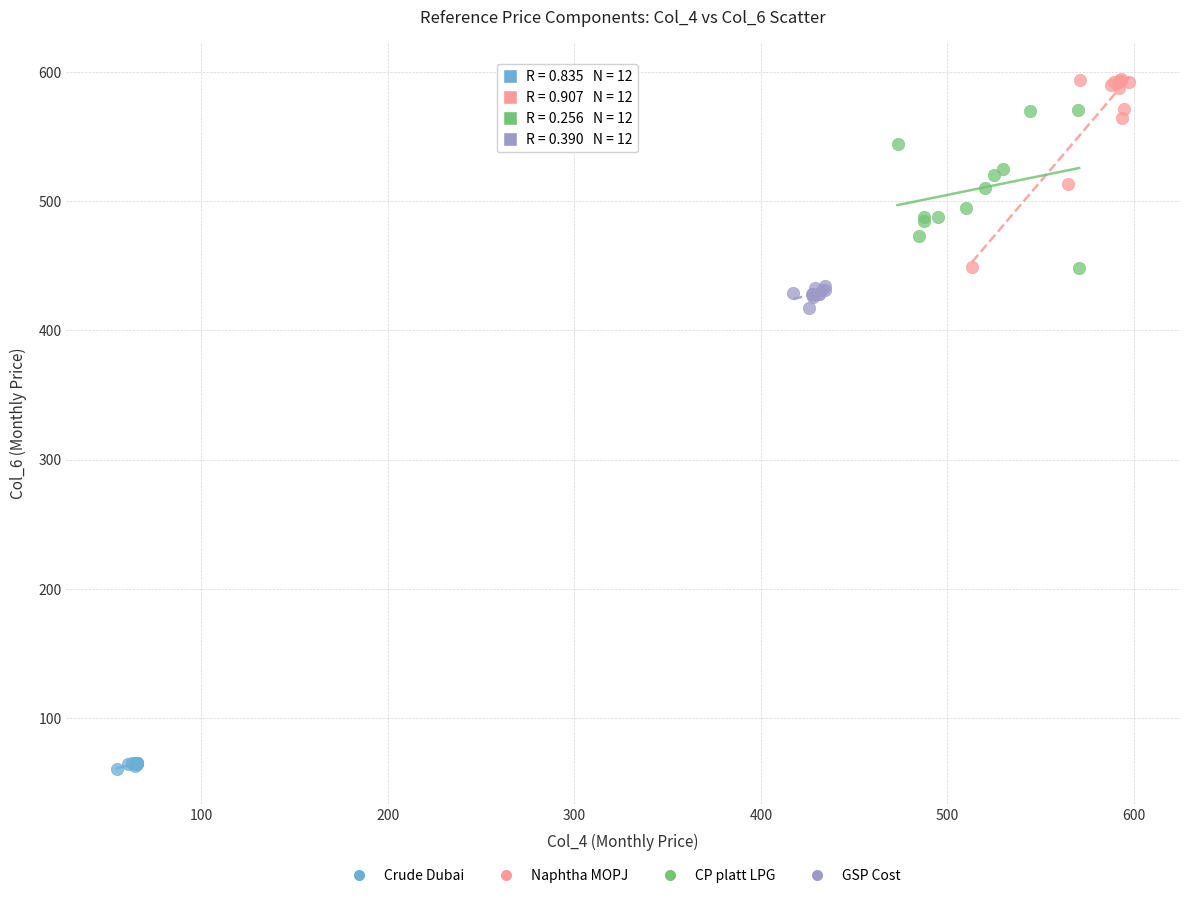

Which series reaches the minimum Y coordinate?

Crude Dubai